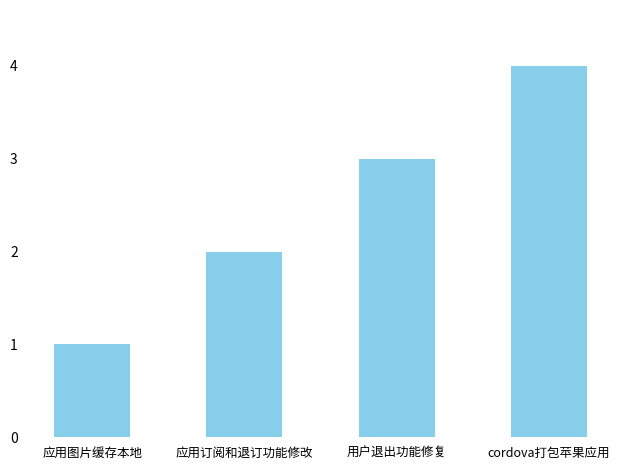

Are the bars grouped side by side (vs. stacked)?

No